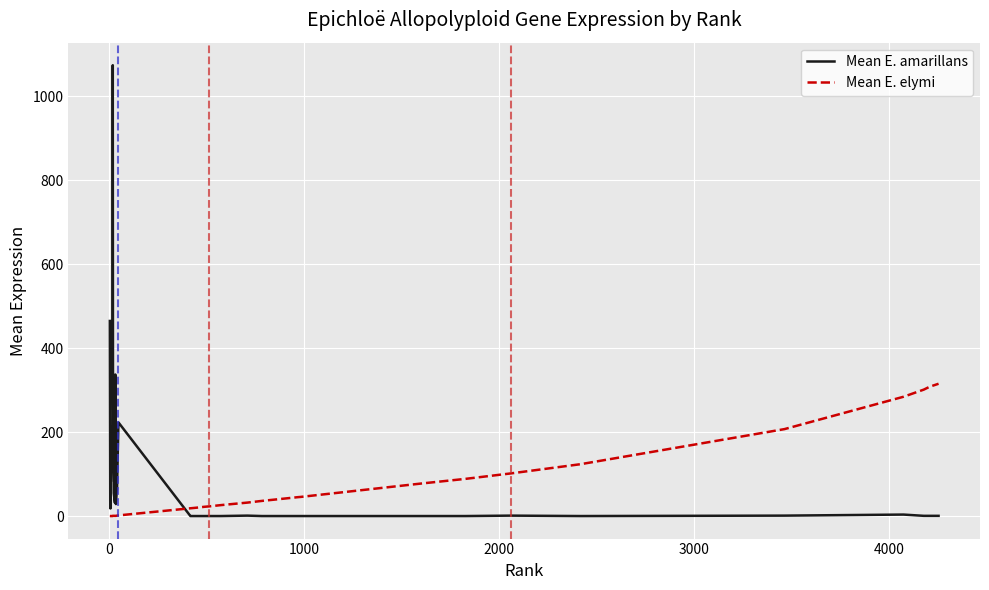

What is the sum of all Mean E. elymi values?

2175.5